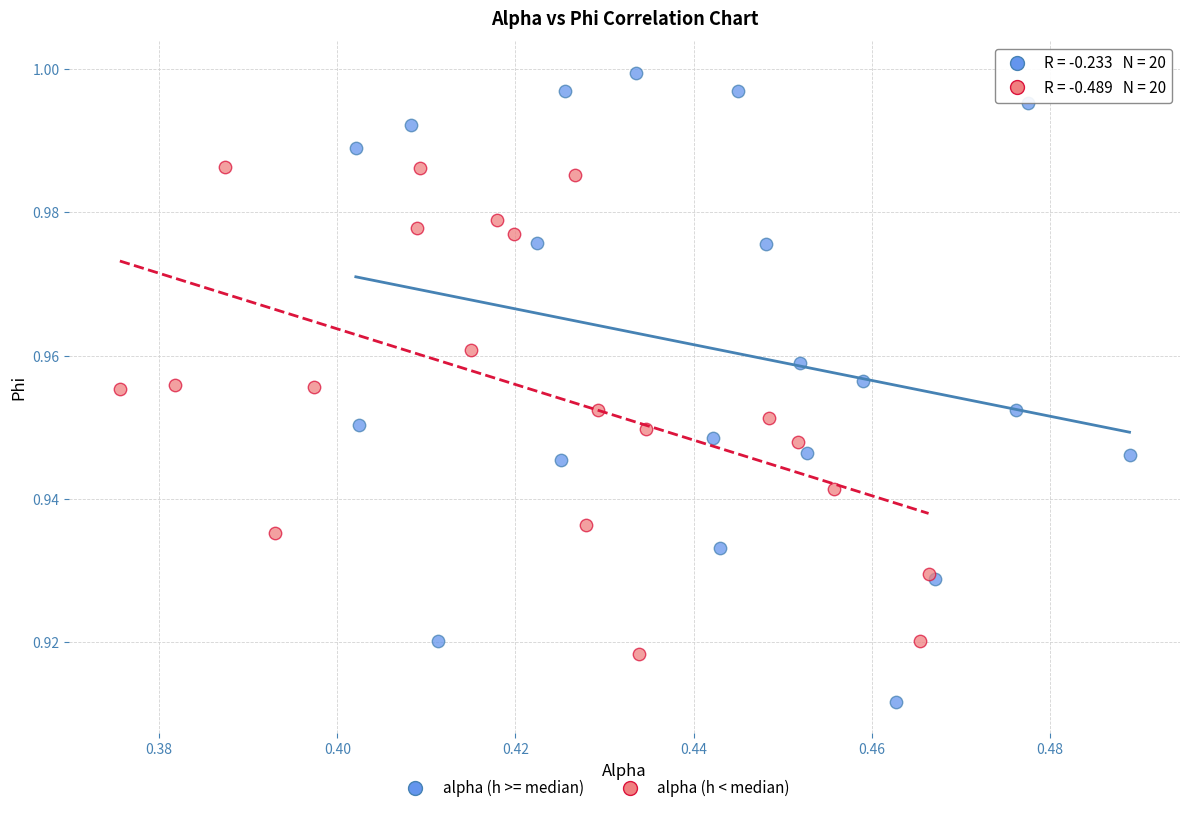

Which series reaches the maximum Y coordinate?

alpha (h >= median)